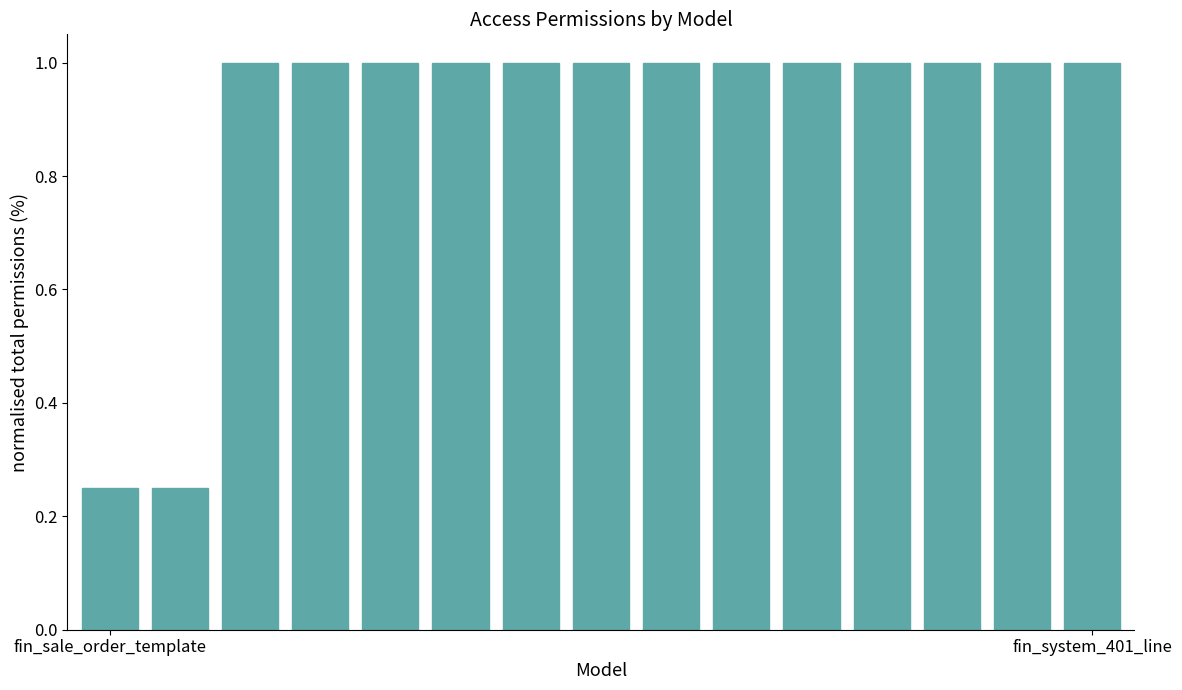

What is the maximum value shown in the chart?

1.0